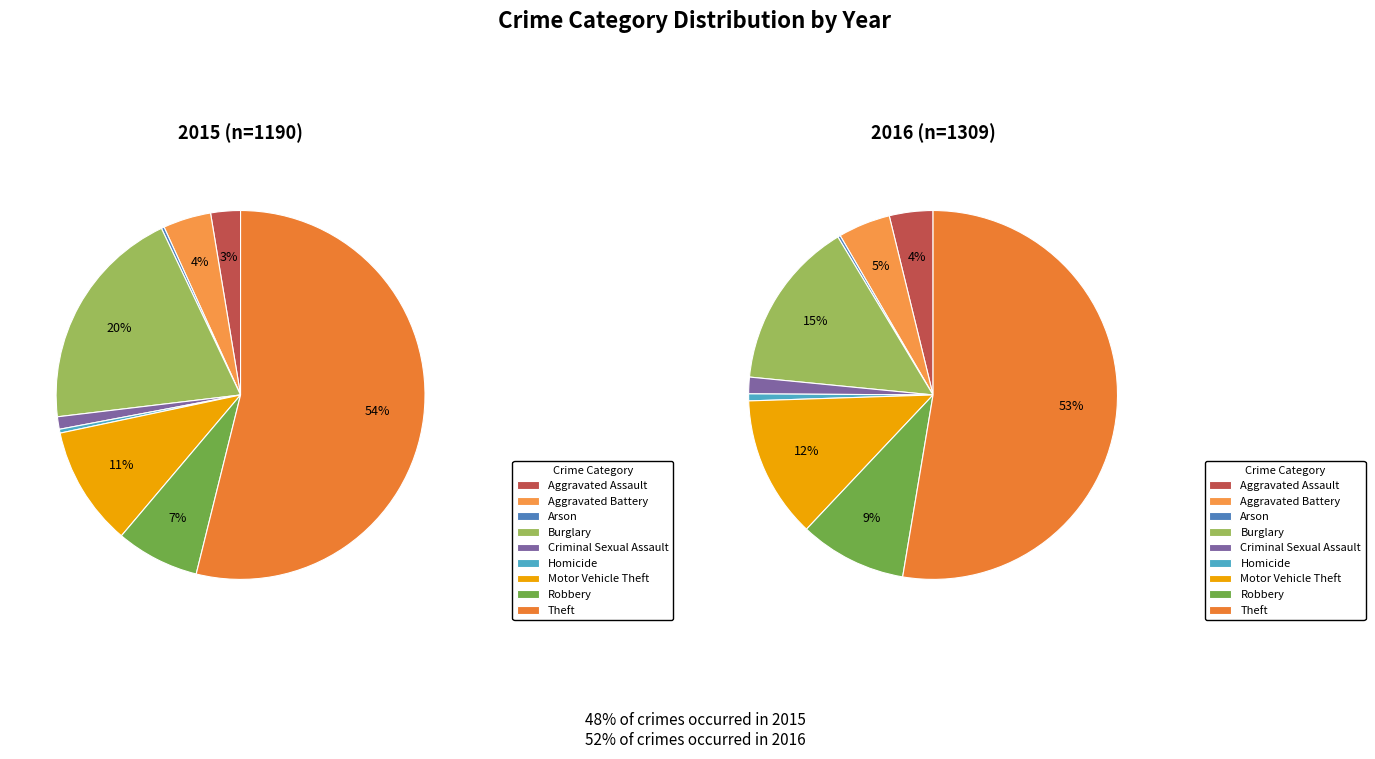

Rank the categories by value from highest to lowest.

Theft, Burglary, Motor Vehicle Theft, Robbery, Aggravated Battery, Aggravated Assault, Criminal Sexual Assault, Homicide, Arson